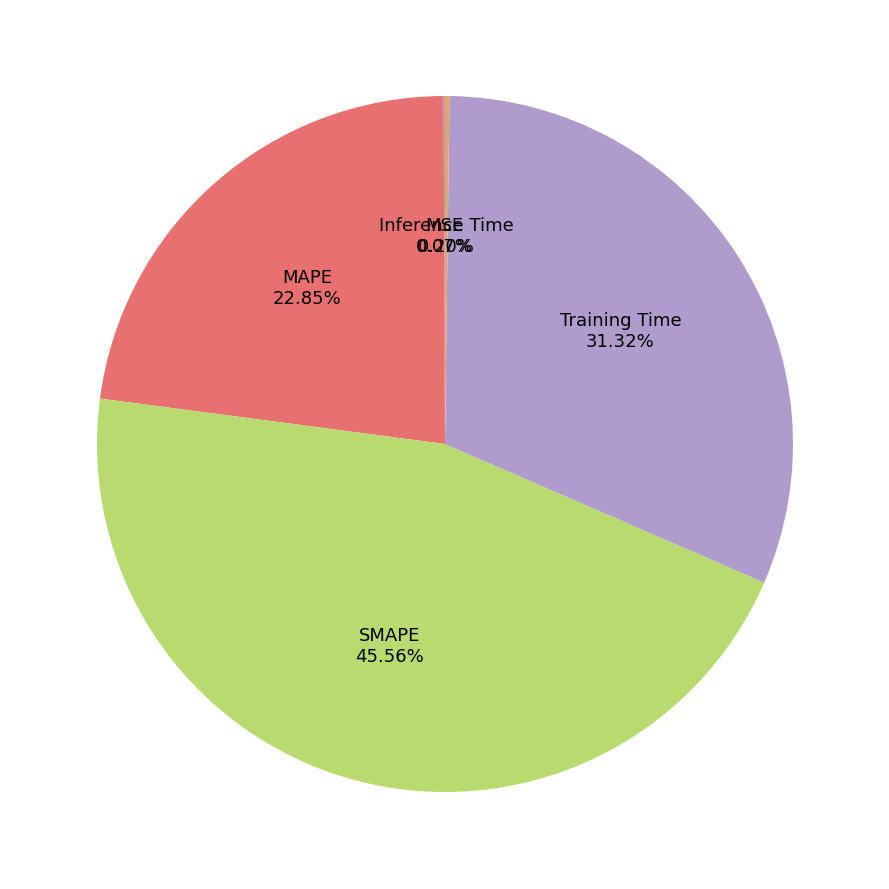

Does any single category account for the majority?

No